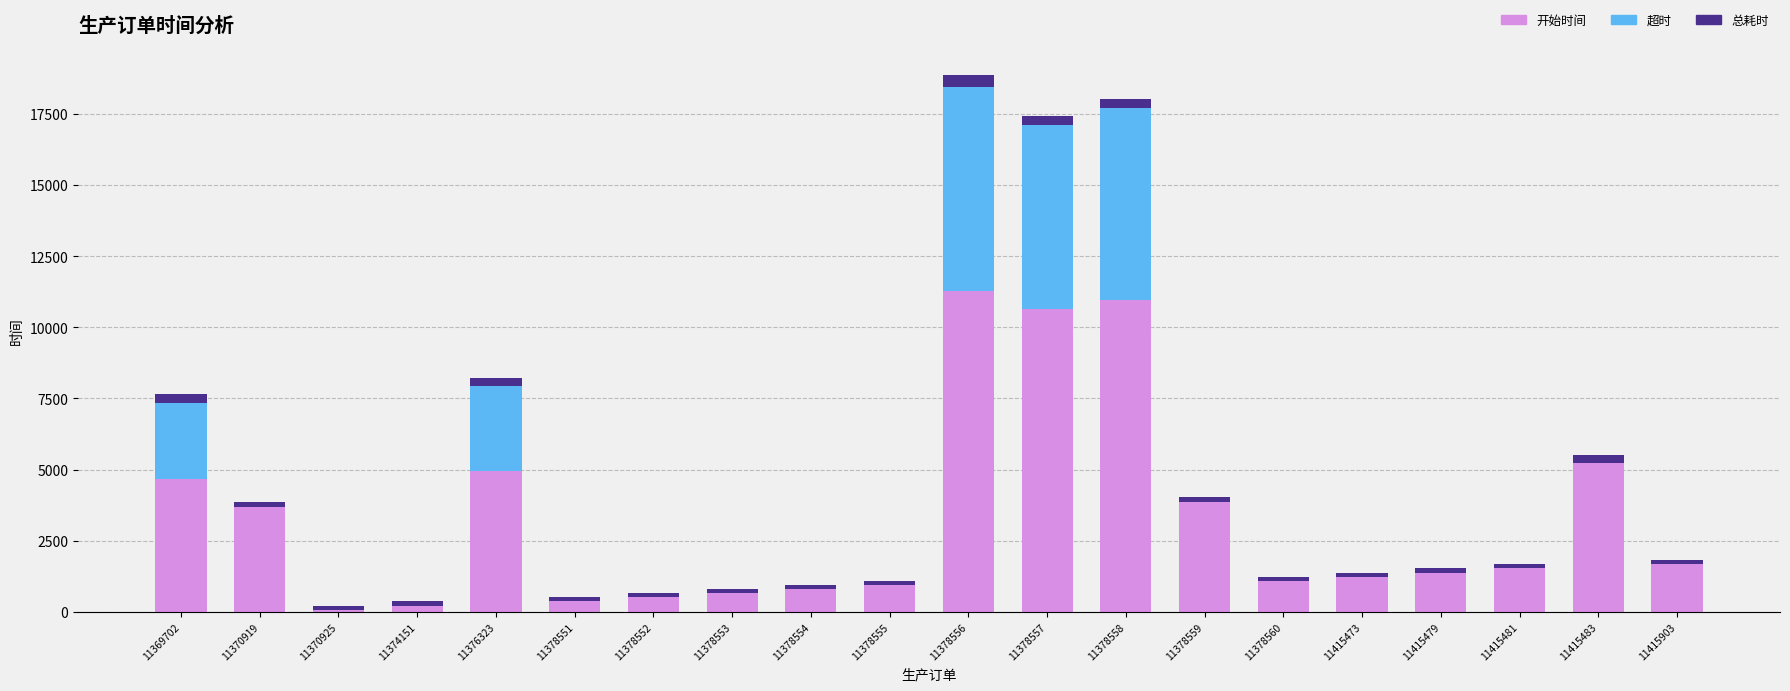

The value of 开始时间 at 11378559 is 3860. True or false?

True